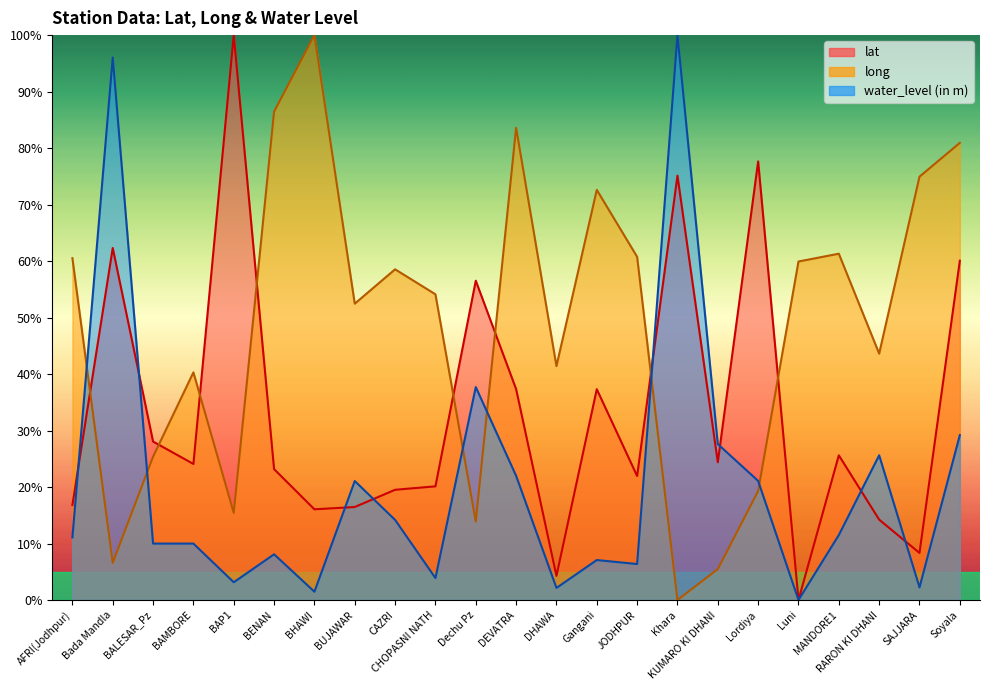

How many intersections are there between lat and water_level (in m)?

8